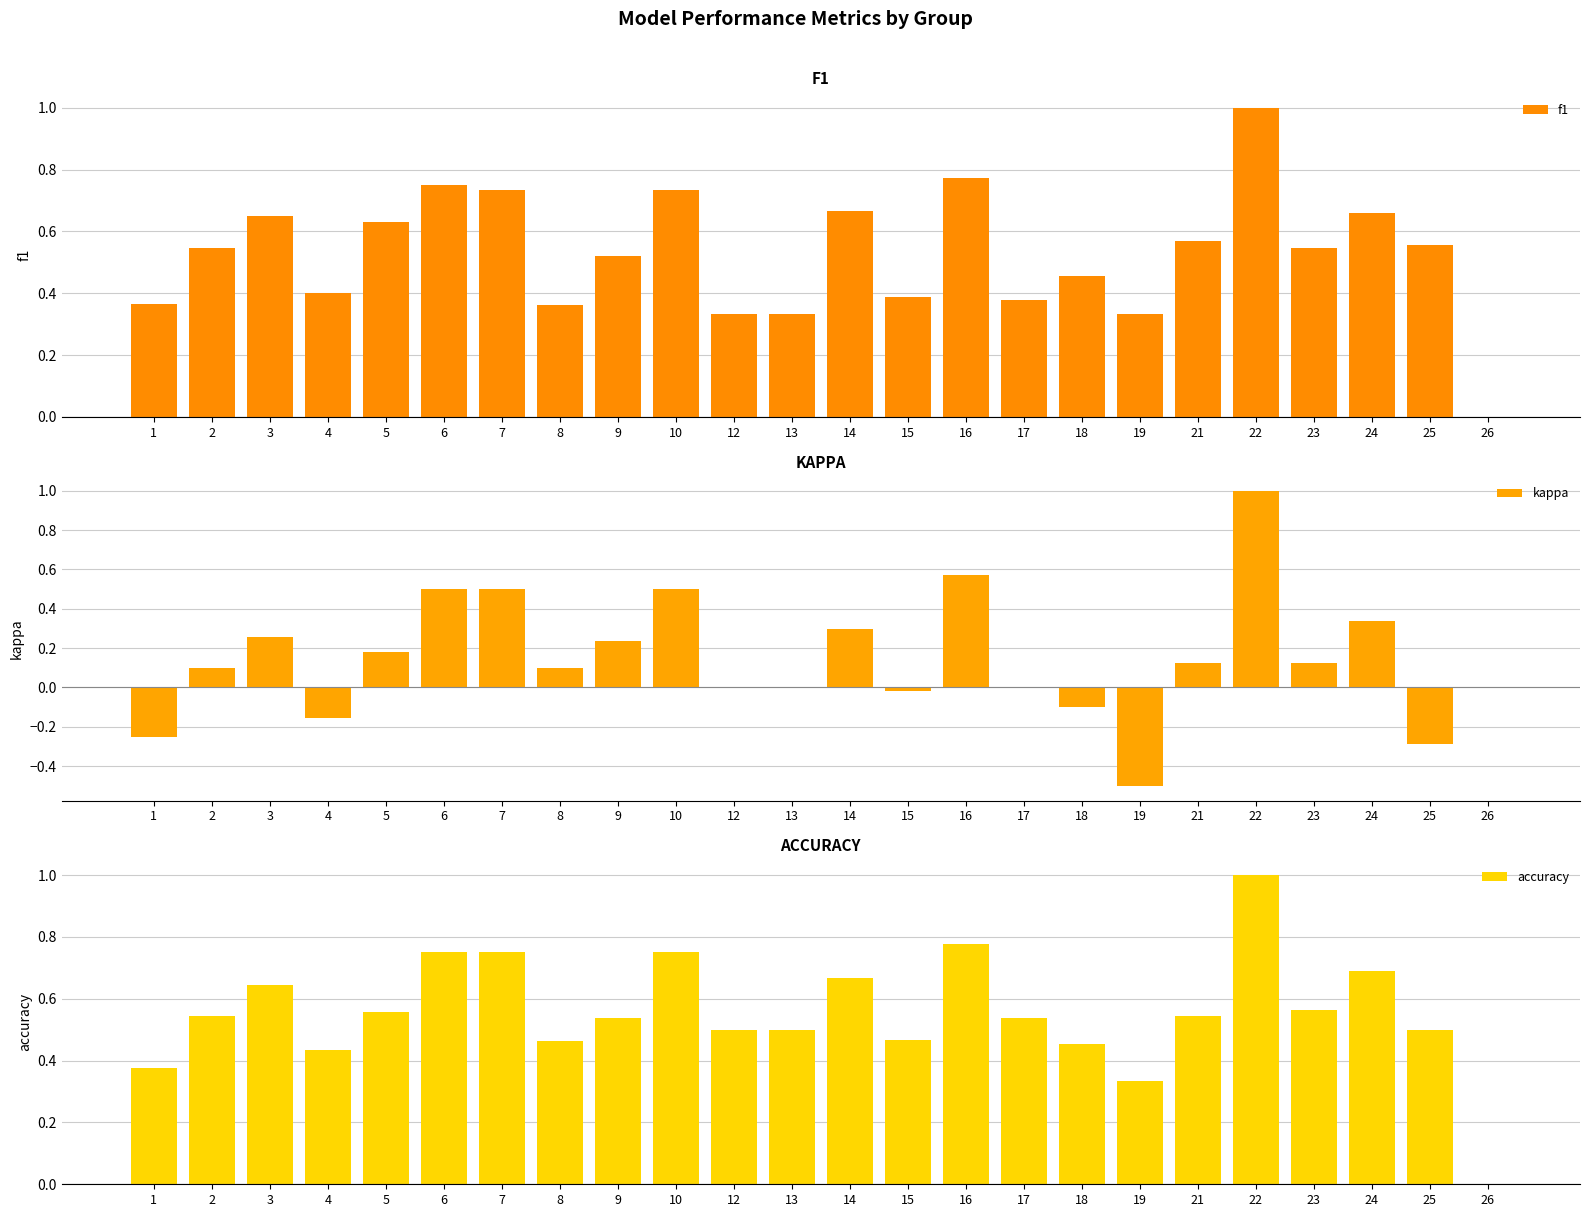

Where does the kappa series first go above 0?

2